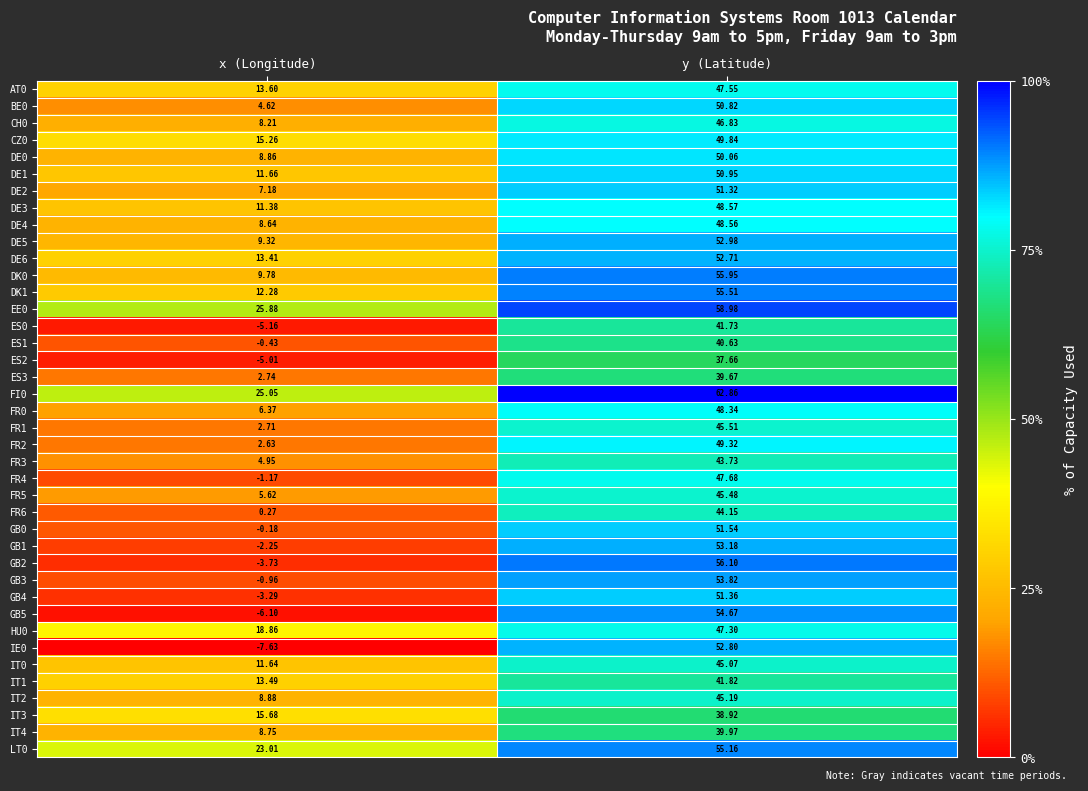

At which label does CH0 first exceed 46?

y (Latitude)